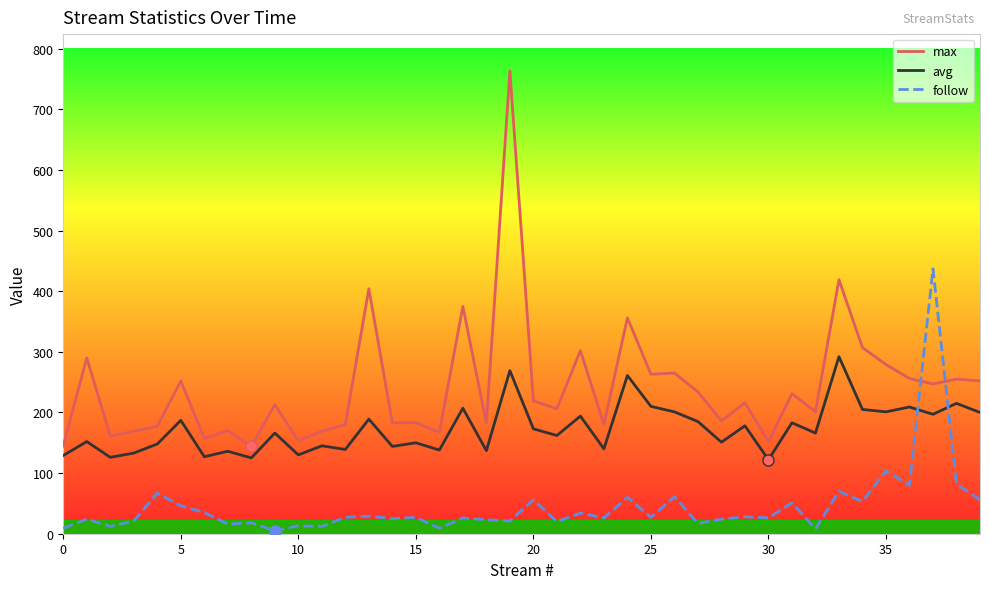

How many categories are shown in the chart?

40